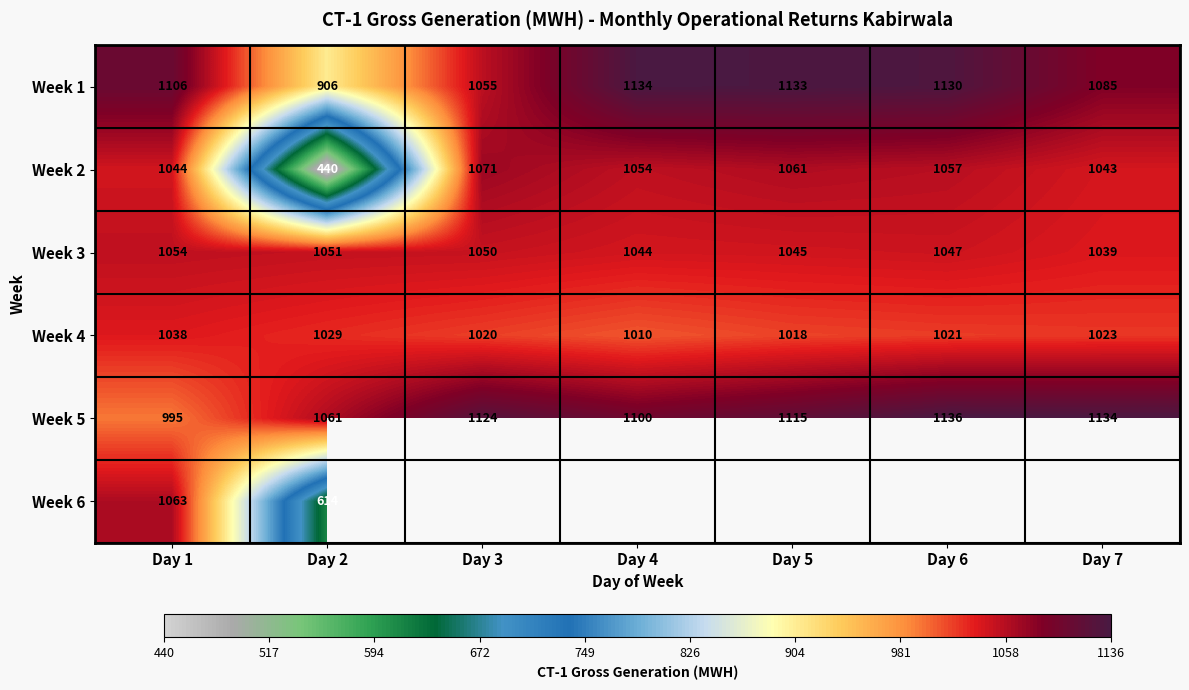

List the labels in order of Week 1 value, largest first.

Day 4, Day 5, Day 6, Day 1, Day 7, Day 3, Day 2